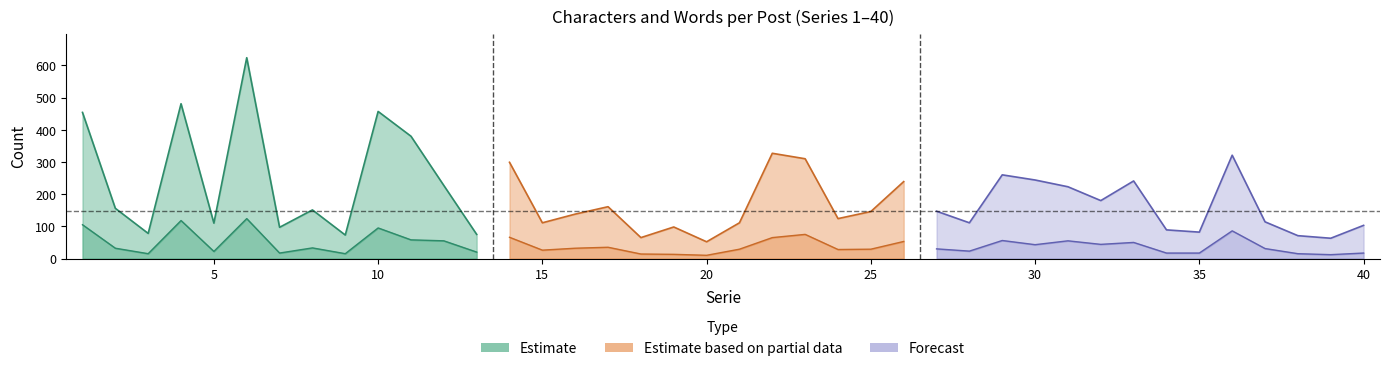

Which category has the highest value across all series?

6